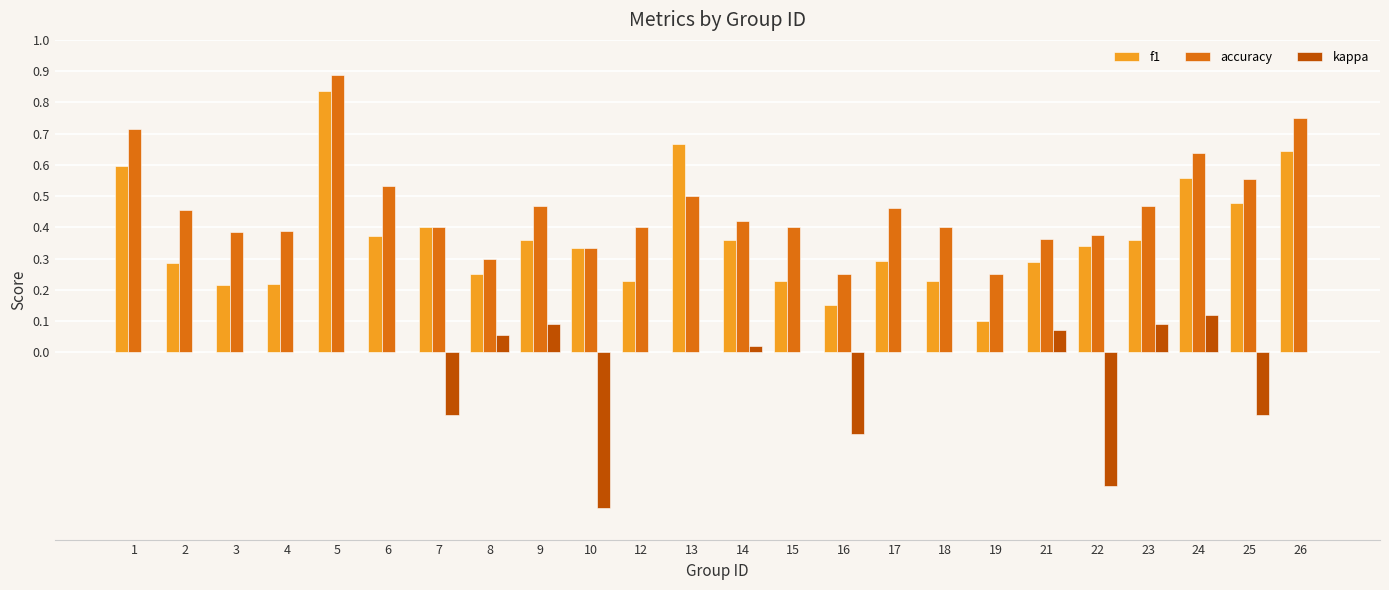

How many groups of bars are there?

24